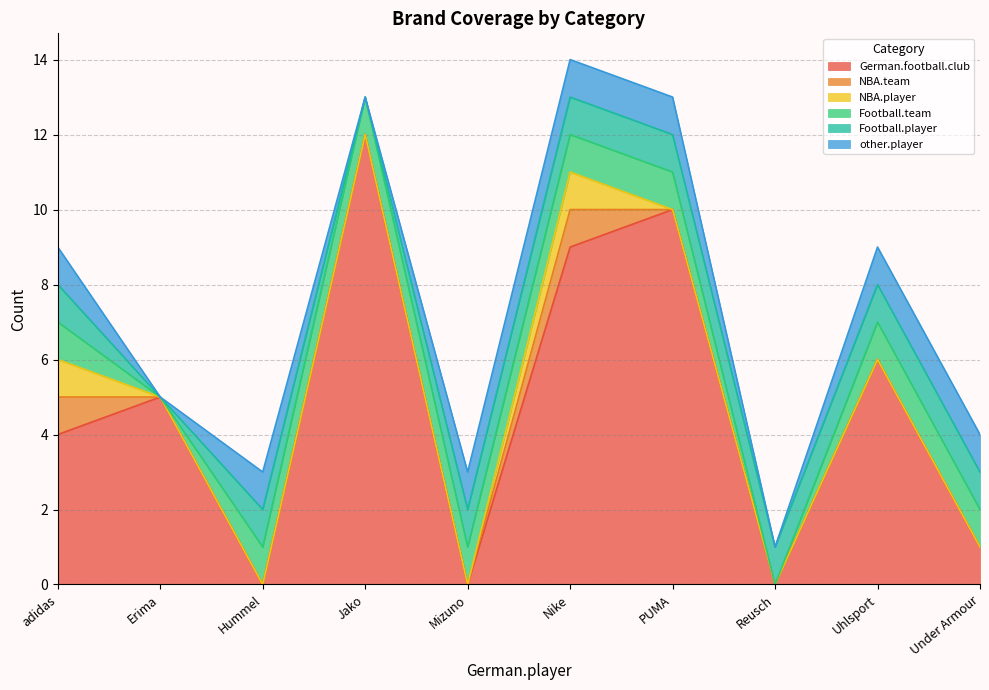

Does the chart display data point markers on the line(s)?

No